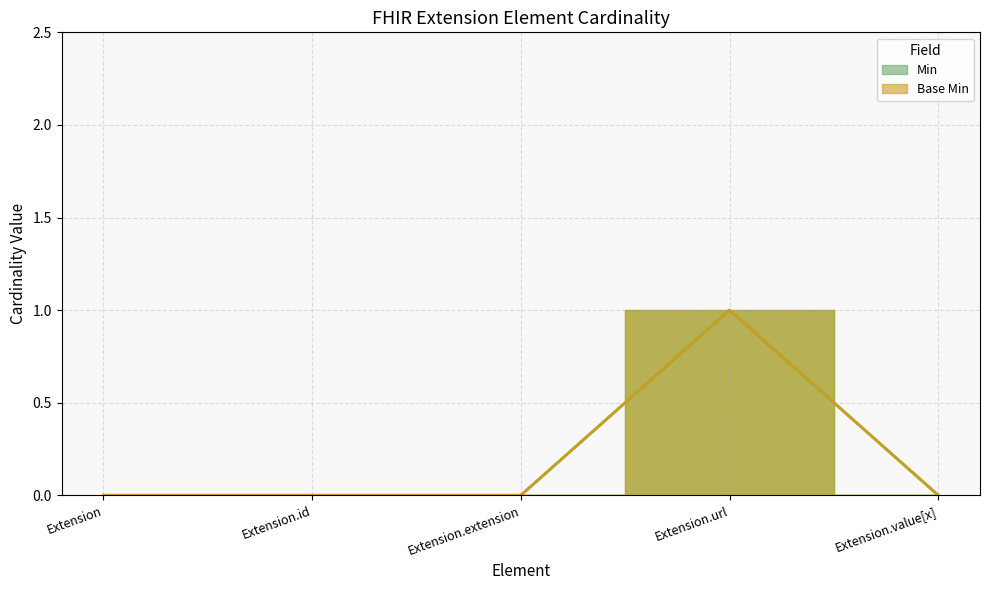

Between Extension.extension and Extension, which is larger?

Extension.extension